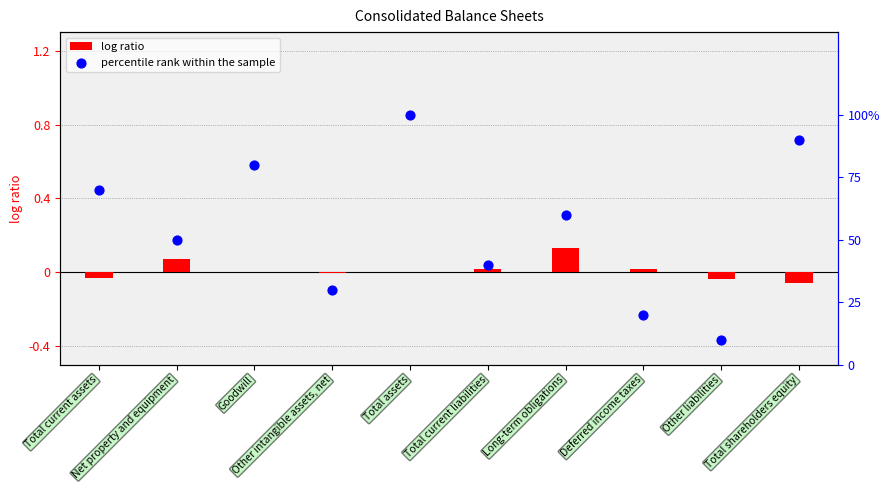

Which series reaches the minimum Y coordinate?

log ratio